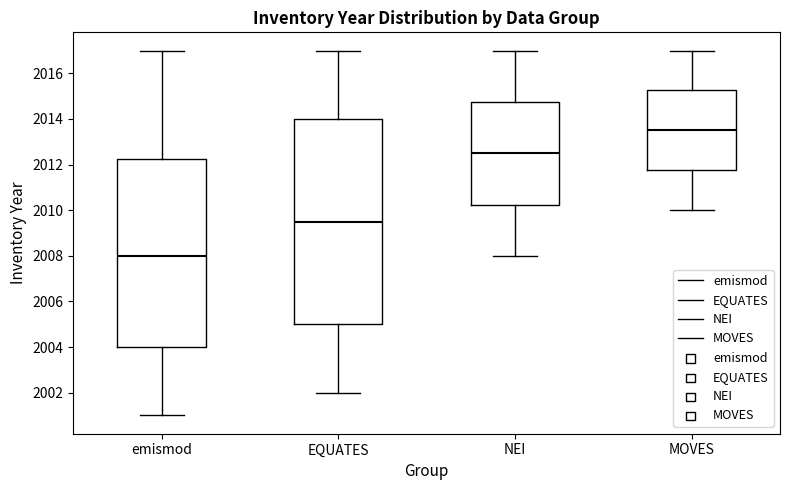

Where does the median line of the box for MOVES sit on the y-axis? The values are not printed on the chart, so give them approximately, as read against the axis.

2013.6